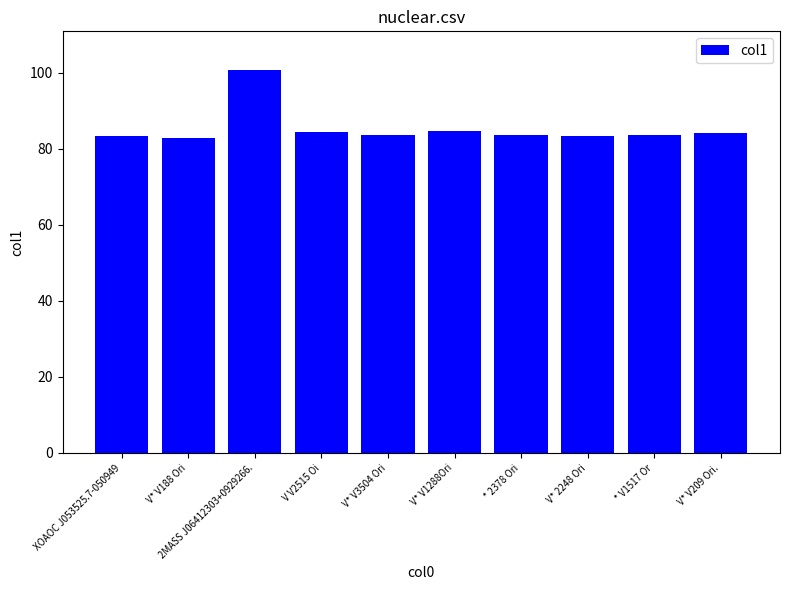

What is the greatest value displayed?

100.7